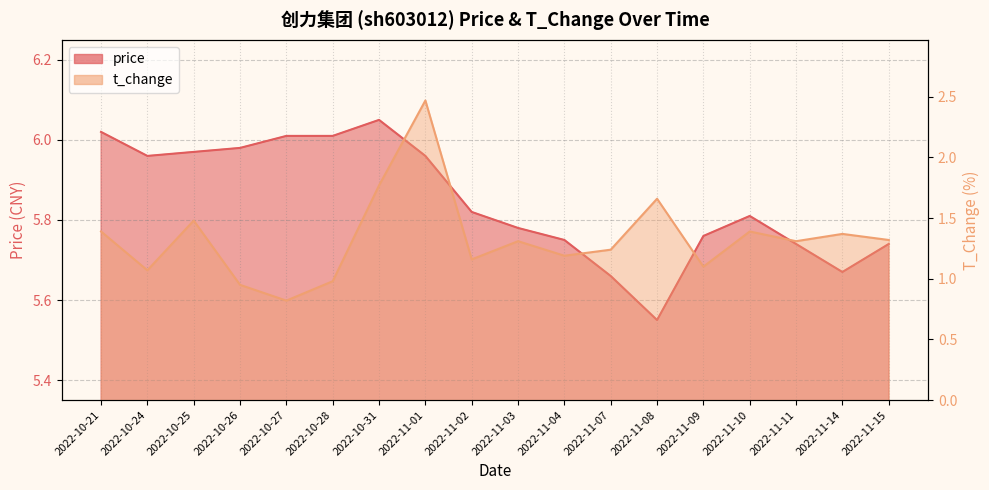

What is the difference between the highest and lowest values at 2022-11-01?

3.5